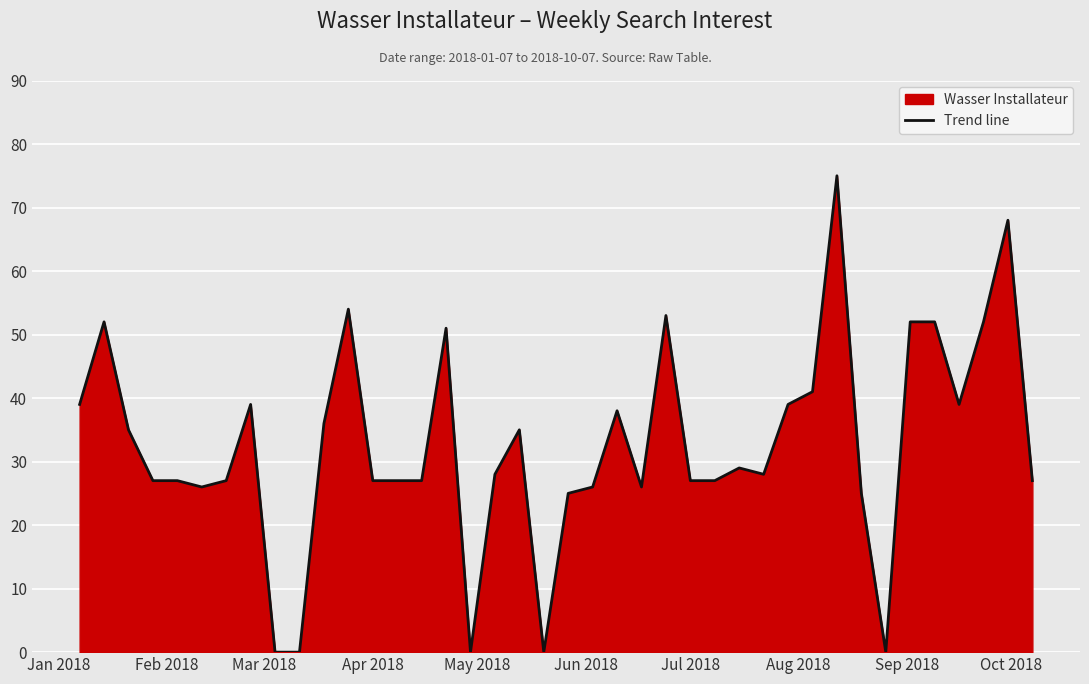

Reading right to left, list all the values displayed in this chart.

27	68	52	39	52	52	0	25	75	41	39	28	29	27	27	53	26	38	26	25	0	35	28	0	51	27	27	27	54	36	0	0	39	27	26	27	27	35	52	39